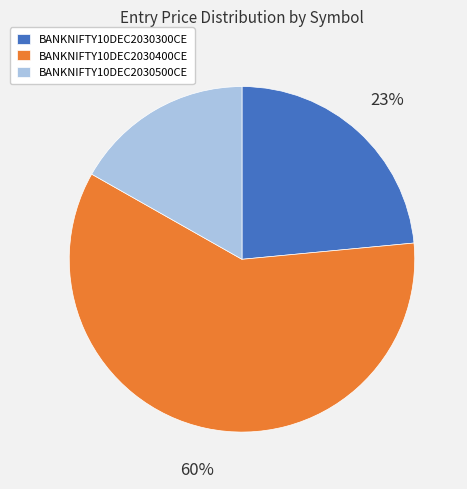

The BANKNIFTY10DEC2030300CE slice represents 35% of the pie. True or false?

False